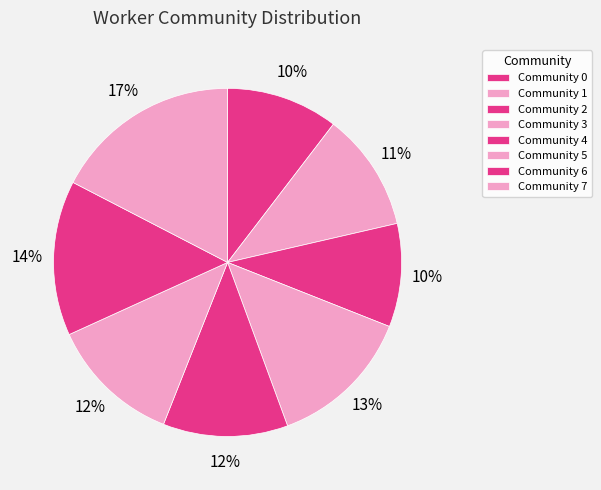

Count the number of slices in the pie.

8